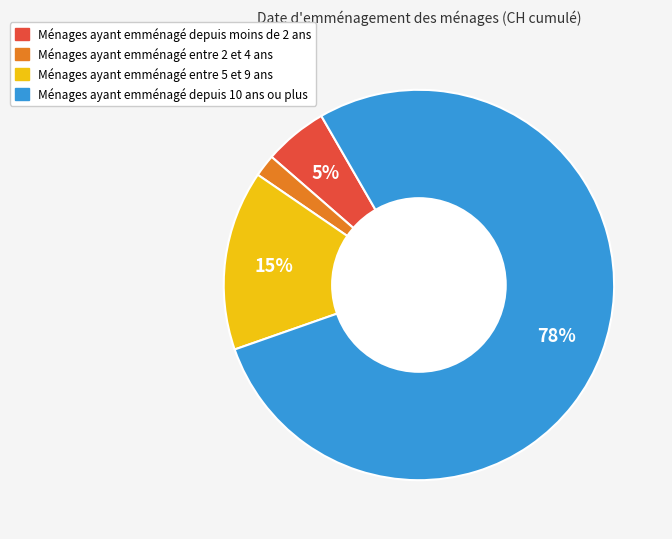

How many slices are in this pie chart?

4